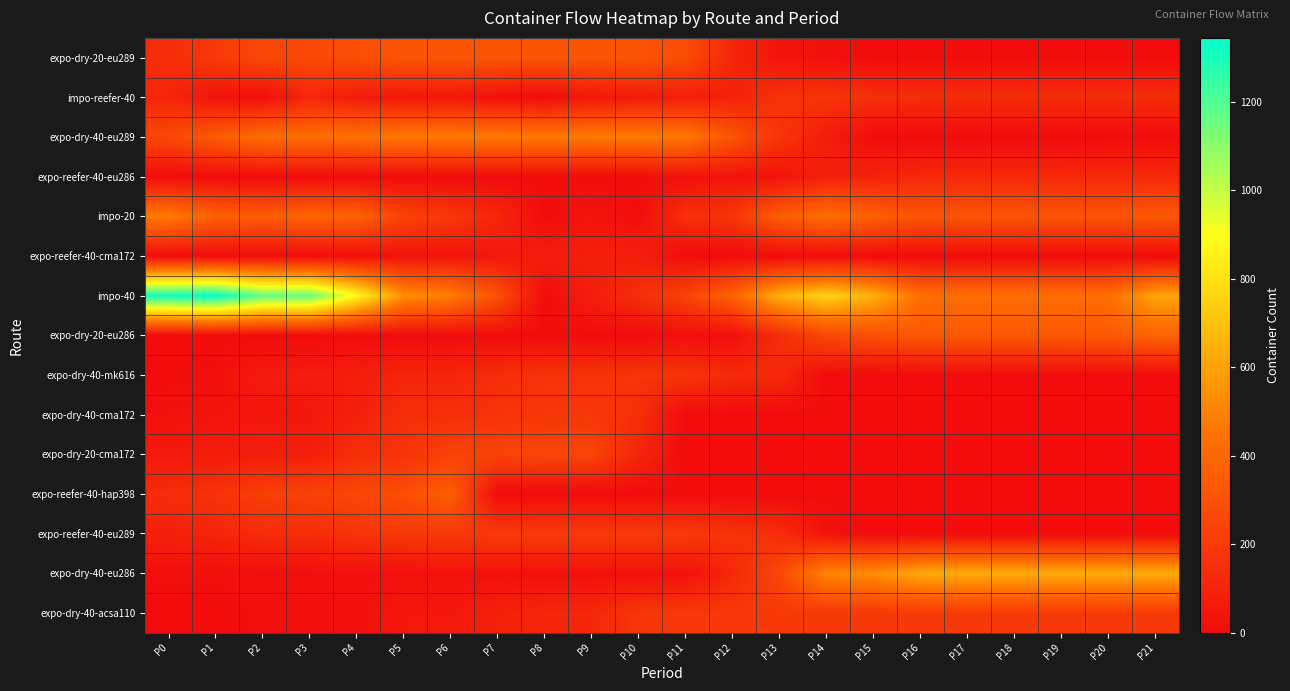

Reading left to right, extract all data points from this chart.

expo-dry-20-eu289: P0=136	P1=198	P2=262	P3=266	P4=290	P5=316	P6=316	P7=316	P8=316	P9=316	P10=316	P11=281	P12=114	P13=35	P14=20	P15=0	P16=0	P17=0	P18=0	P19=0	P20=0	P21=0
impo-reefer-40: P0=117	P1=34	P2=11	P3=118	P4=70	P5=50	P6=50	P7=23	P8=0	P9=53	P10=64	P11=81	P12=94	P13=160	P14=174	P15=149	P16=141	P17=141	P18=141	P19=141	P20=141	P21=141
expo-dry-40-eu289: P0=257	P1=347	P2=423	P3=424	P4=439	P5=471	P6=471	P7=473	P8=473	P9=473	P10=473	P11=470	P12=317	P13=174	P14=73	P15=0	P16=0	P17=0	P18=0	P19=0	P20=0	P21=0
expo-reefer-40-eu286: P0=1	P1=1	P2=1	P3=1	P4=1	P5=1	P6=1	P7=2	P8=4	P9=4	P10=4	P11=24	P12=31	P13=36	P14=92	P15=100	P16=120	P17=120	P18=120	P19=120	P20=127	P21=127
impo-20: P0=478	P1=366	P2=350	P3=392	P4=376	P5=243	P6=190	P7=117	P8=0	P9=35	P10=9	P11=150	P12=178	P13=352	P14=427	P15=367	P16=313	P17=313	P18=313	P19=313	P20=313	P21=334
expo-reefer-40-cma172: P0=4	P1=4	P2=4	P3=4	P4=13	P5=33	P6=39	P7=51	P8=77	P9=82	P10=83	P11=0	P12=0	P13=0	P14=0	P15=0	P16=0	P17=0	P18=0	P19=0	P20=0	P21=0
impo-40: P0=1313	P1=1344	P2=1170	P3=1165	P4=881	P5=546	P6=484	P7=303	P8=0	P9=79	P10=146	P11=239	P12=379	P13=645	P14=752	P15=649	P16=428	P17=428	P18=428	P19=428	P20=428	P21=606
expo-dry-20-eu286: P0=1	P1=2	P2=2	P3=2	P4=2	P5=2	P6=2	P7=2	P8=2	P9=2	P10=2	P11=9	P12=14	P13=139	P14=258	P15=294	P16=330	P17=330	P18=330	P19=330	P20=336	P21=384
expo-dry-40-mk616: P0=1	P1=13	P2=65	P3=70	P4=78	P5=109	P6=109	P7=140	P8=161	P9=161	P10=173	P11=177	P12=131	P13=131	P14=0	P15=0	P16=0	P17=0	P18=0	P19=0	P20=0	P21=0
expo-dry-40-cma172: P0=24	P1=34	P2=44	P3=44	P4=87	P5=146	P6=147	P7=167	P8=188	P9=189	P10=146	P11=0	P12=0	P13=0	P14=0	P15=0	P16=0	P17=0	P18=0	P19=0	P20=0	P21=0
expo-dry-20-cma172: P0=55	P1=69	P2=77	P3=80	P4=148	P5=167	P6=237	P7=244	P8=251	P9=251	P10=113	P11=0	P12=0	P13=0	P14=0	P15=0	P16=0	P17=0	P18=0	P19=0	P20=0	P21=0
expo-reefer-40-hap398: P0=138	P1=164	P2=223	P3=233	P4=252	P5=289	P6=359	P7=0	P8=0	P9=0	P10=0	P11=0	P12=0	P13=0	P14=0	P15=0	P16=0	P17=0	P18=0	P19=0	P20=0	P21=0
expo-reefer-40-eu289: P0=89	P1=108	P2=137	P3=143	P4=170	P5=193	P6=196	P7=200	P8=201	P9=201	P10=203	P11=199	P12=169	P13=140	P14=31	P15=0	P16=0	P17=0	P18=0	P19=0	P20=0	P21=0
expo-dry-40-eu286: P0=12	P1=12	P2=19	P3=19	P4=19	P5=21	P6=21	P7=21	P8=21	P9=21	P10=21	P11=24	P12=119	P13=257	P14=509	P15=533	P16=623	P17=623	P18=623	P19=623	P20=628	P21=631
expo-dry-40-acsa110: P0=0	P1=2	P2=12	P3=12	P4=15	P5=50	P6=50	P7=94	P8=114	P9=115	P10=179	P11=195	P12=195	P13=196	P14=198	P15=198	P16=198	P17=198	P18=198	P19=198	P20=198	P21=198